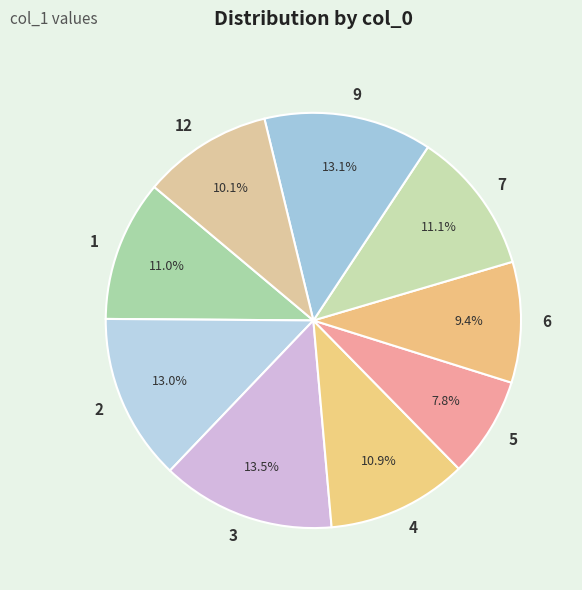

Which slice is the smallest?

5